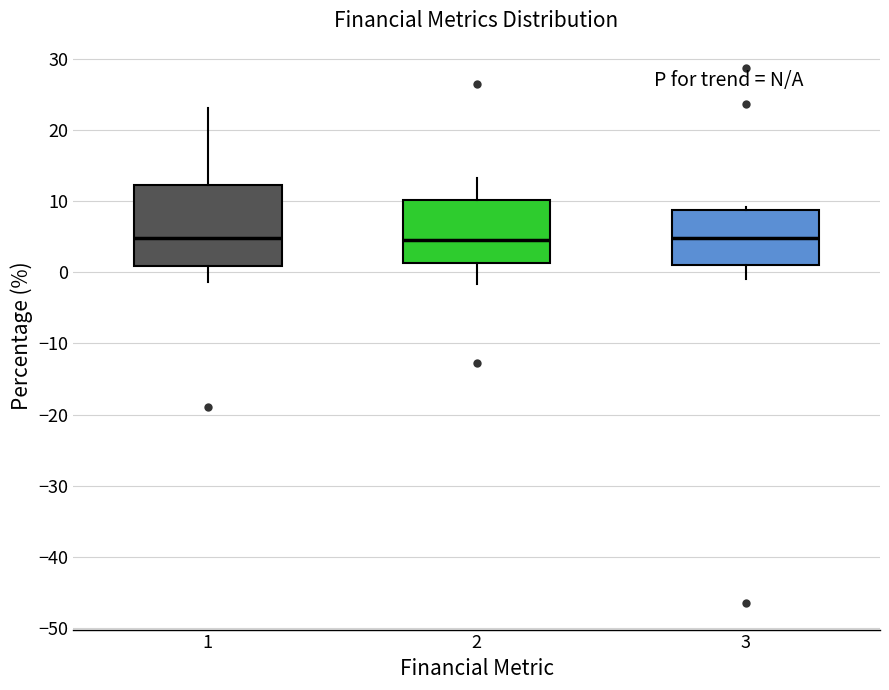

Reading left to right, transcribe this box plot: for each box, give where its median line is, the range the box spans, and where its two whiskers end, as read against the y-axis. The values are not printed on the chart, so give them approximately, as read against the axis.

1: median 5, box 1 to 12, whiskers -1 to 23
2: median 5, box 1 to 10, whiskers -2 to 13
3: median 5, box 1 to 9, whiskers -1 to 9 (just above the box's upper edge)